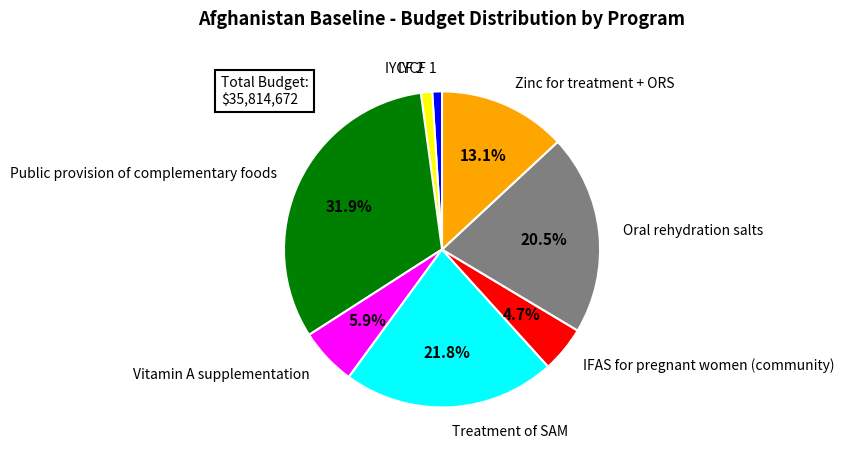

What is the smallest slice in the pie chart?

IYCF 1